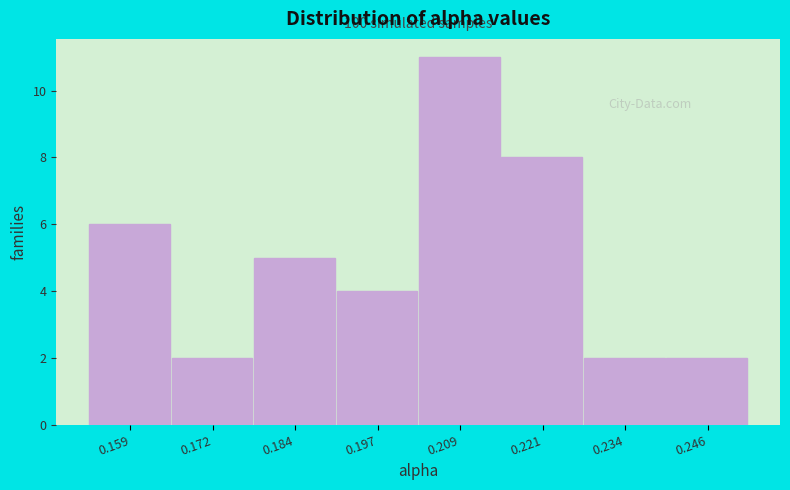

Reading right to left, what are all the values shown in this chart?

2	2	8	11	4	5	2	6